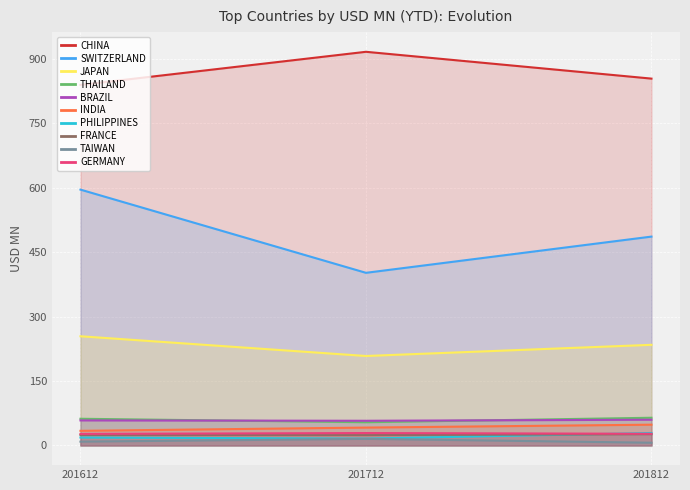

Which series has the largest range (max minus min)?

SWITZERLAND